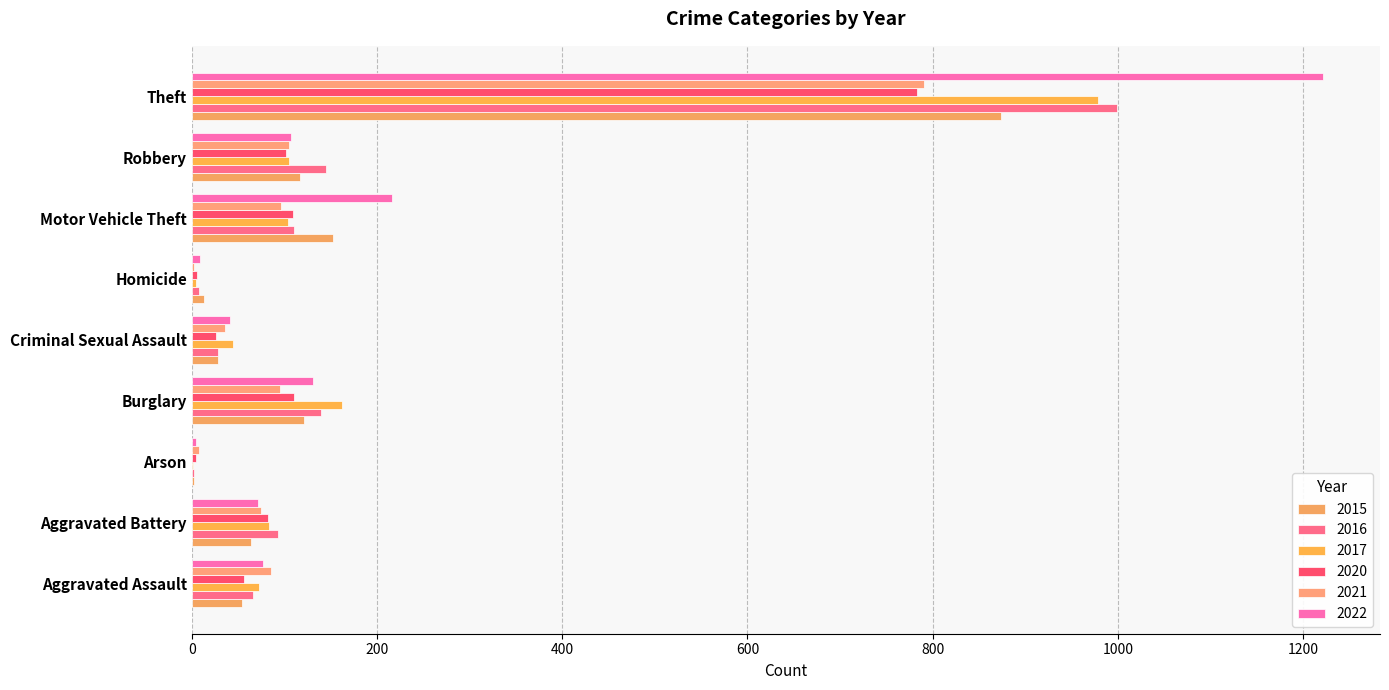

Between Homicide and Robbery, which is larger?

Robbery